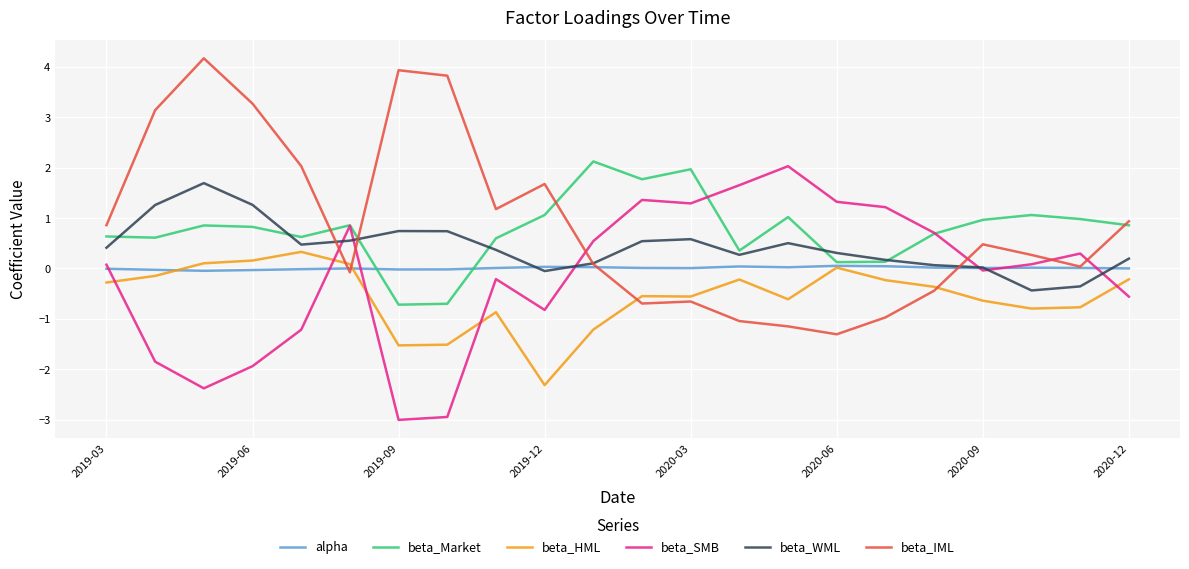

How many lines are shown in the chart?

6